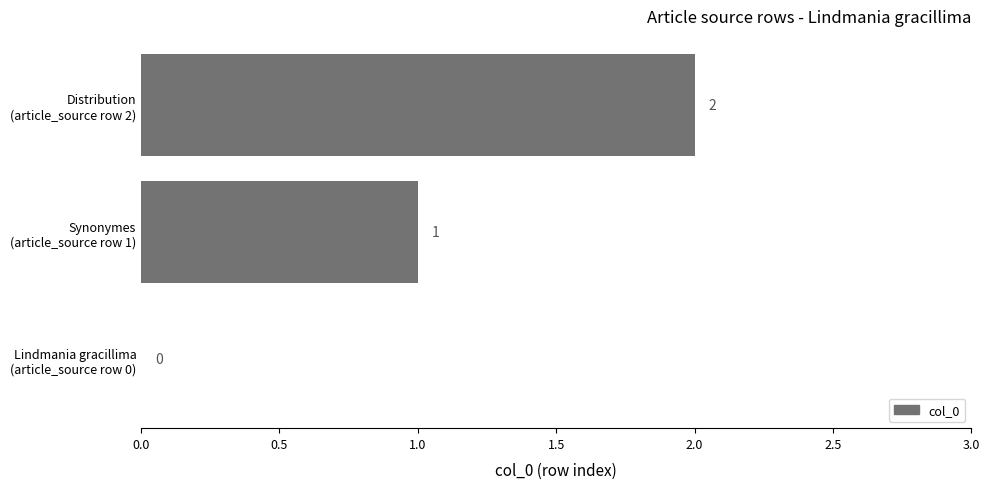

How many values are between 0 and 2?

3